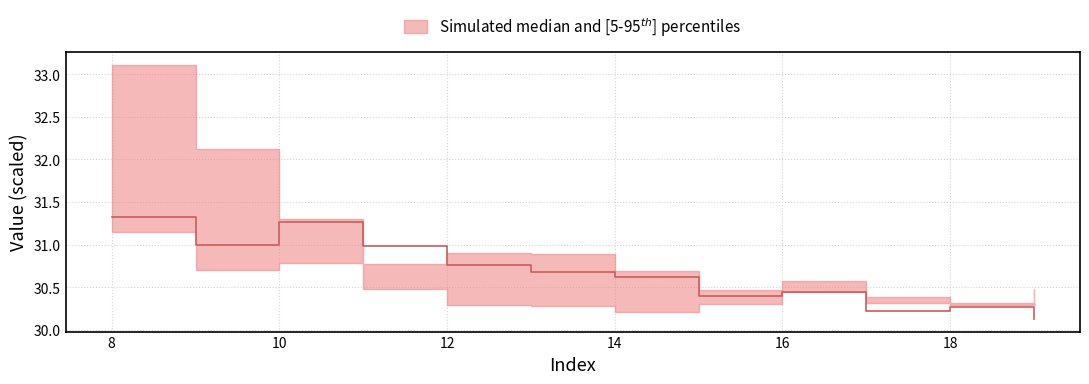

At which category is the sum across all series the highest?

8